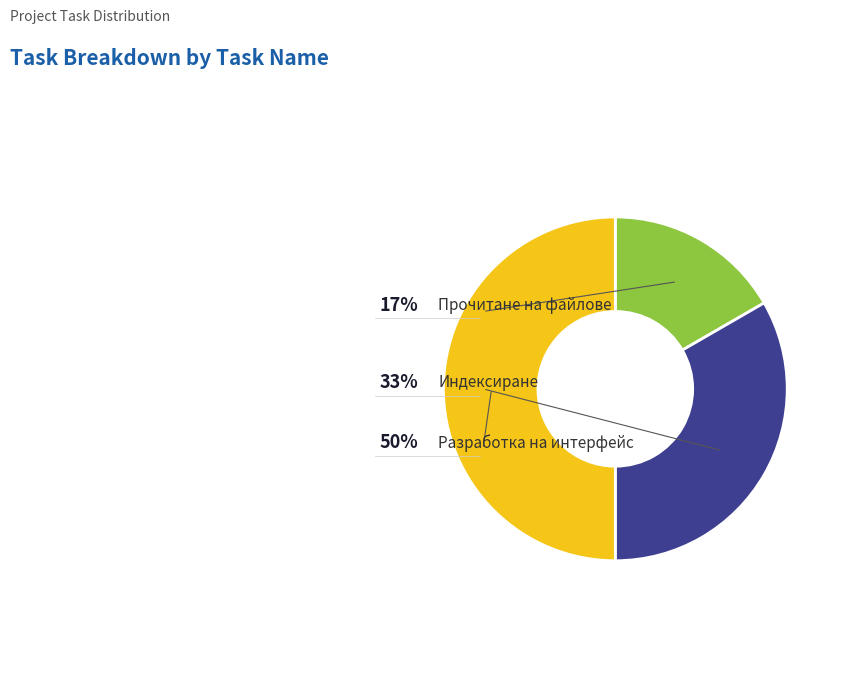

Is there any slice that represents more than half of the pie?

No